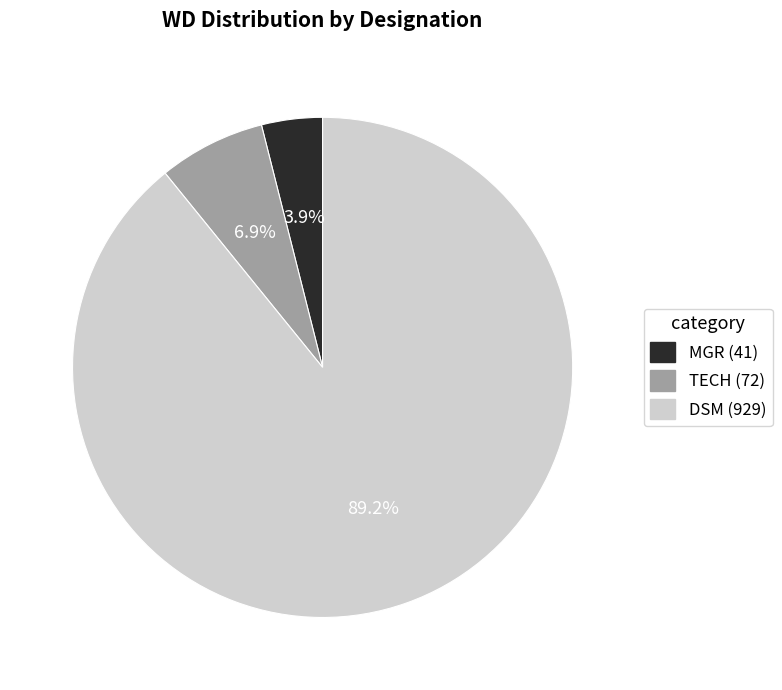

Combined, what portion of the pie is MGR and TECH?

10.8%